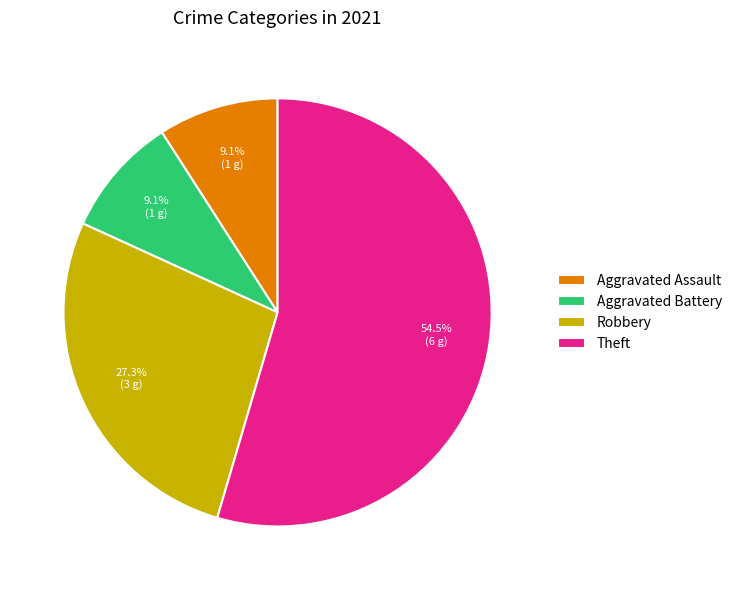

Which category has the biggest portion of the pie?

Theft